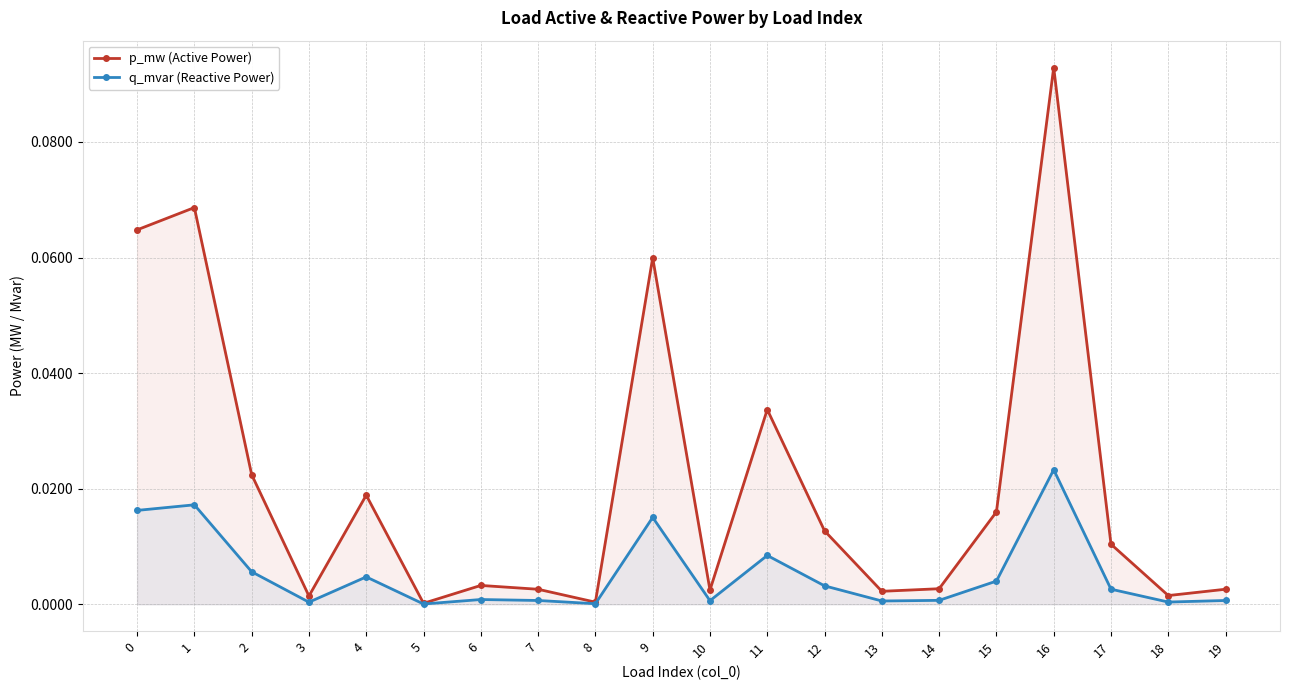

Reading left to right, list all the values displayed in this chart.

p_mw (Active Power): 0.1	0.1	0.0	0.0	0.0	0.0	0.0	0.0	0.0	0.1	0.0	0.0	0.0	0.0	0.0	0.0	0.1	0.0	0.0	0.0
q_mvar (Reactive Power): 0.0	0.0	0.0	0.0	0.0	0.0	0.0	0.0	0.0	0.0	0.0	0.0	0.0	0.0	0.0	0.0	0.0	0.0	0.0	0.0